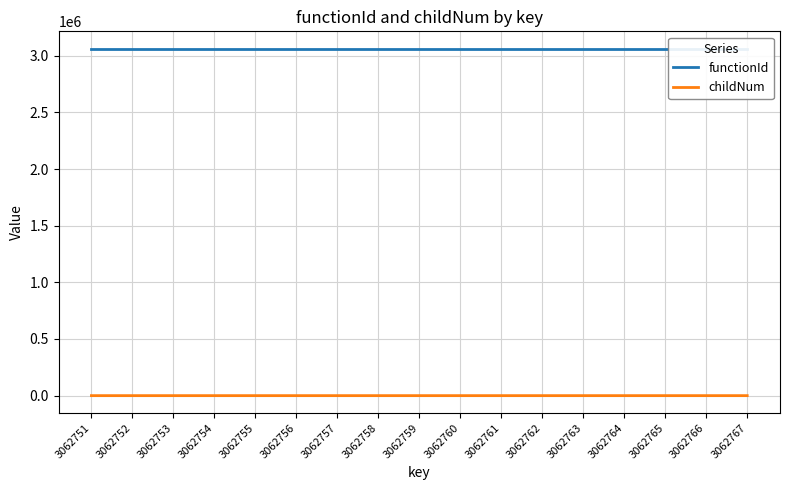

The value of functionId at 3062765 is 1846005. True or false?

False